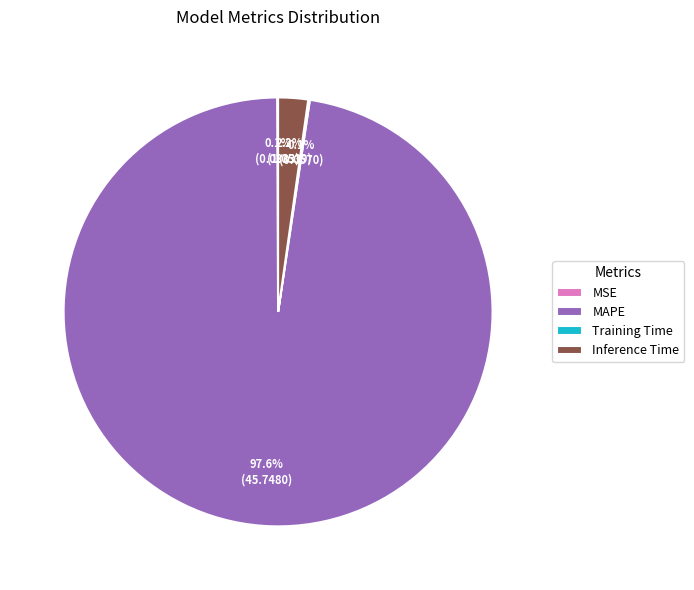

The Inference Time slice represents 2% of the pie. True or false?

True